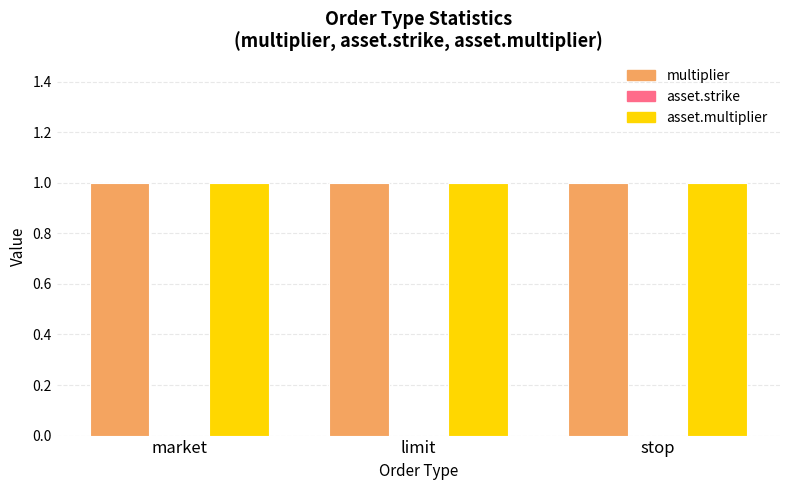

Reading right to left, transcribe all the data shown in this chart.

multiplier: 1	1	1
asset.strike: 0	0	0
asset.multiplier: 1	1	1